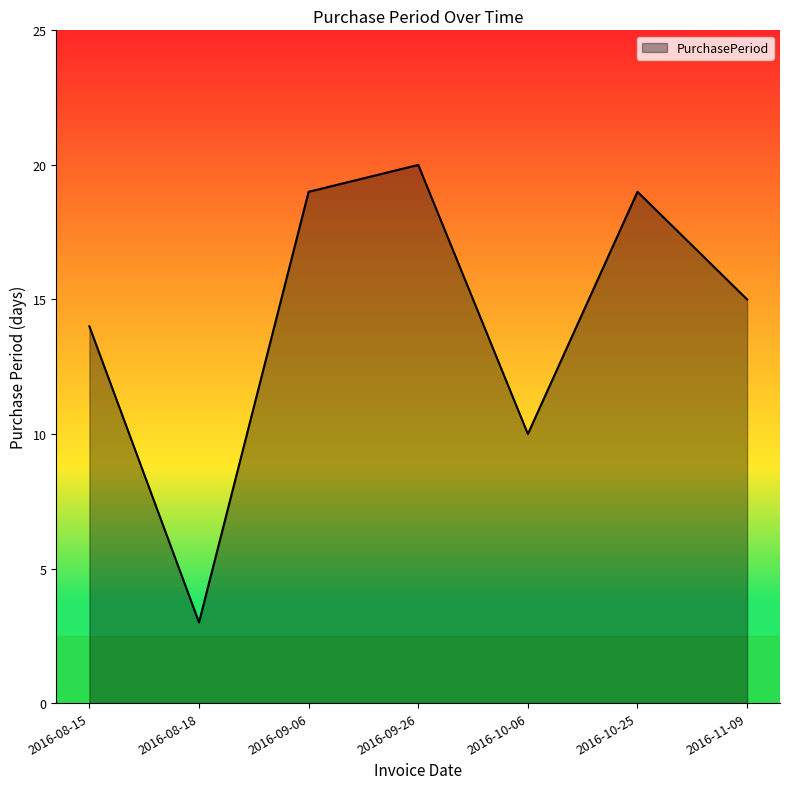

Between 2016-08-18 and 2016-09-26, which is larger?

2016-09-26